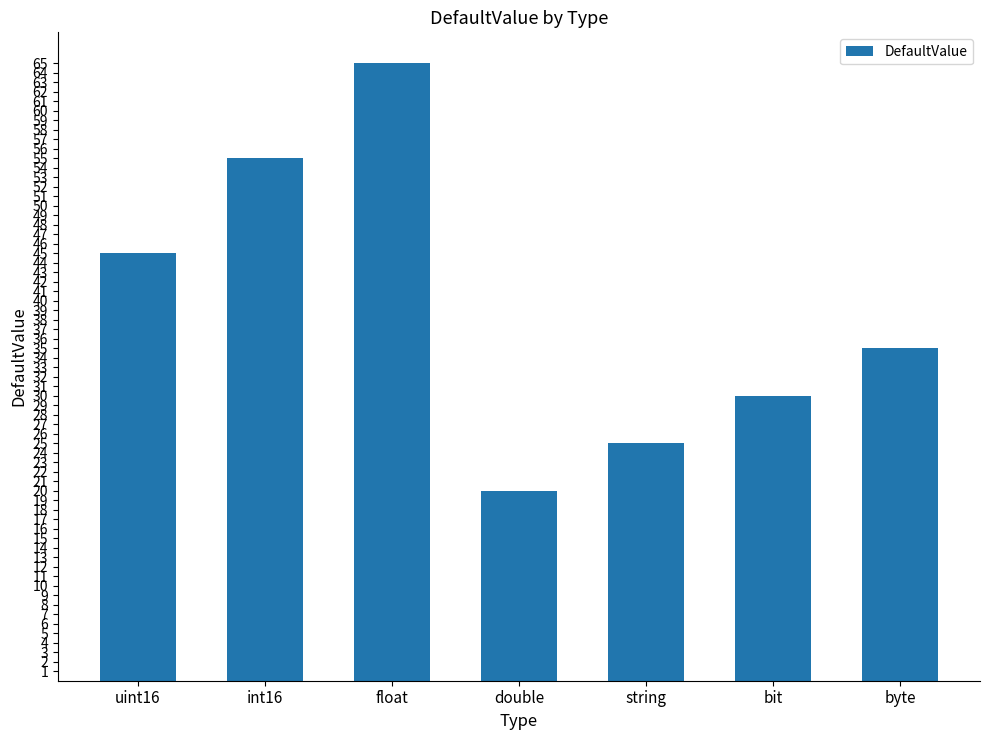

The value at bit is 8. True or false?

False